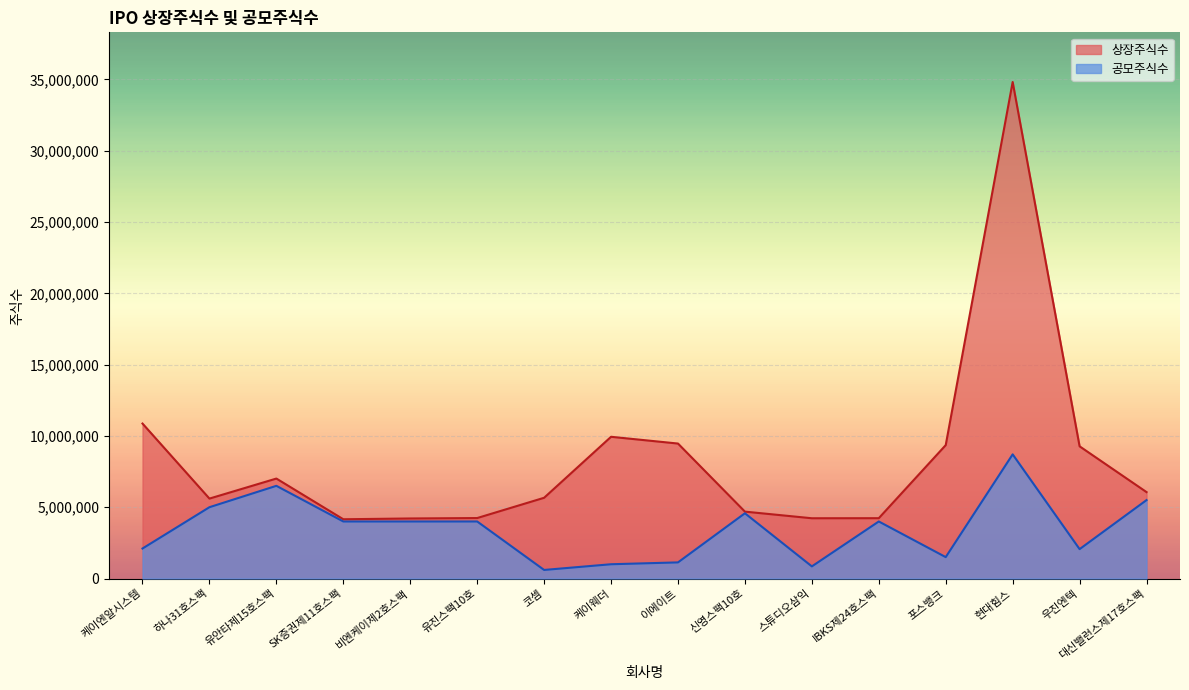

Which has a higher value, 이에이트 or IBKS제24호스팩?

이에이트